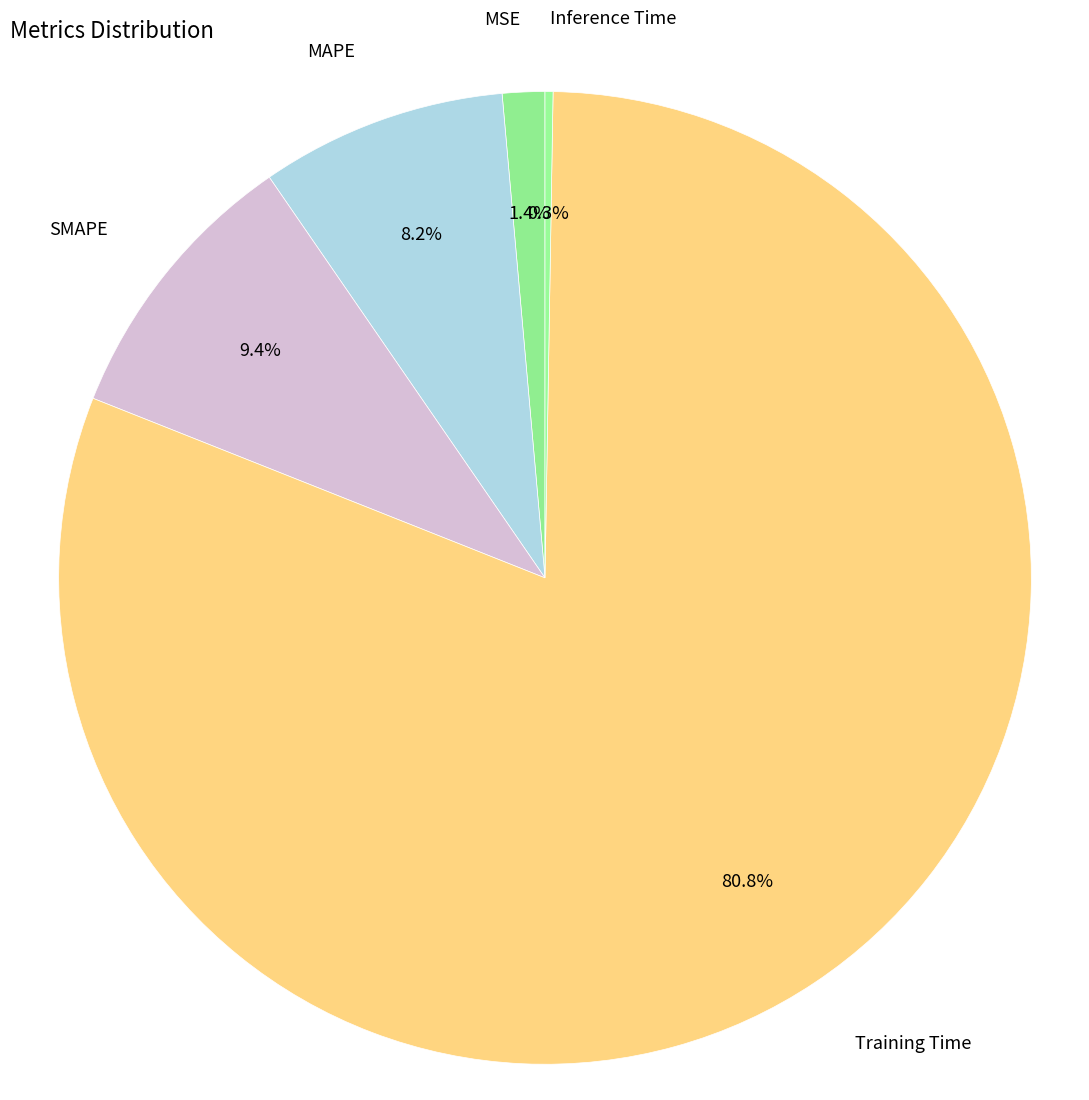

Is there a majority slice in this chart?

Yes